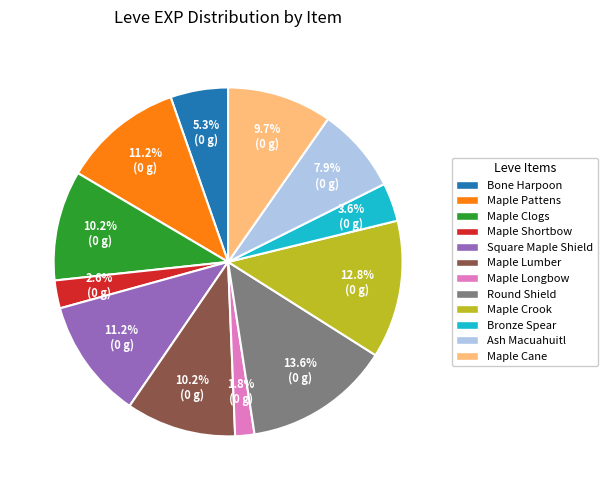

Is it true that Ash Macuahuitl is 8% of the pie?

True